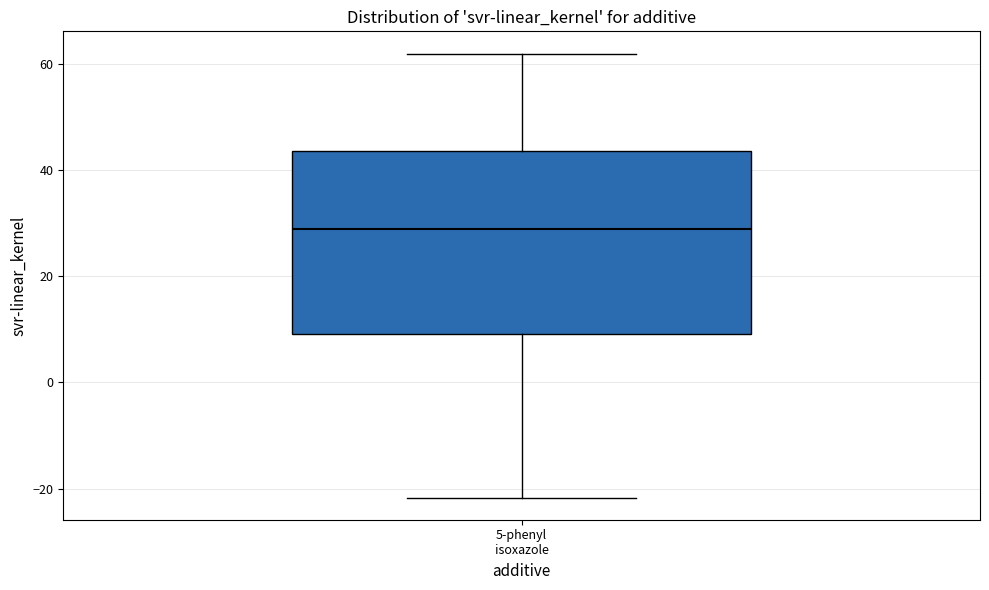

Transcribe this box plot: give where the median line is, the range the box spans, and where the two whiskers end, as read against the y-axis. The values are not printed on the chart, so give them approximately, as read against the axis.

median 28, box 10 to 44, whiskers -22 to 62